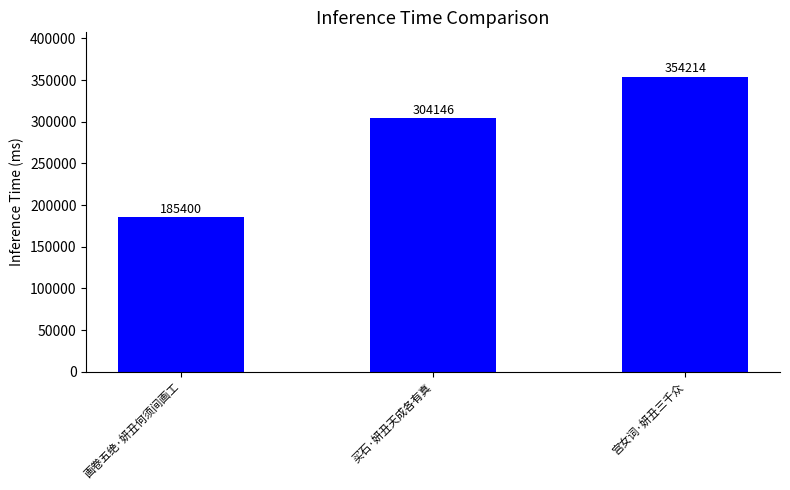

The value at 买石·妍丑天成各有真 is 449406. True or false?

False